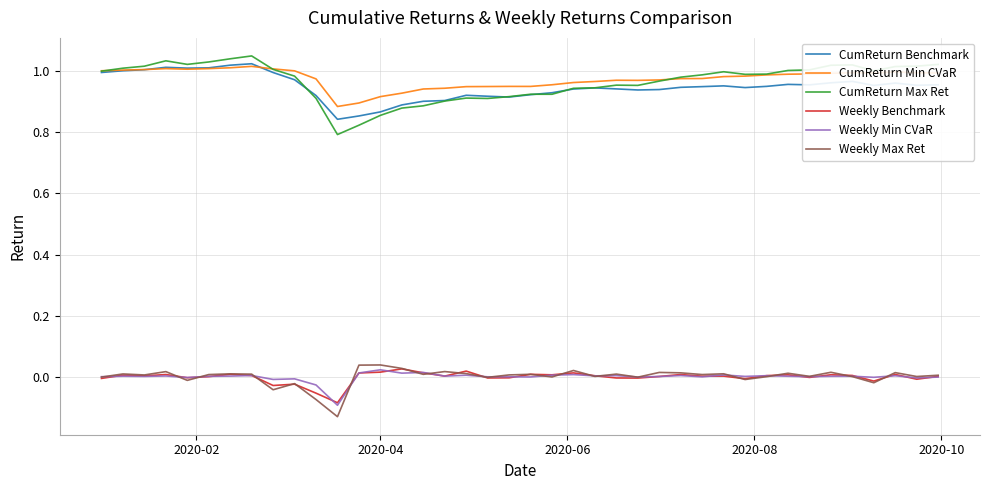

True or false: Weekly Max Ret and CumReturn Min CVaR intersect in this chart.

False